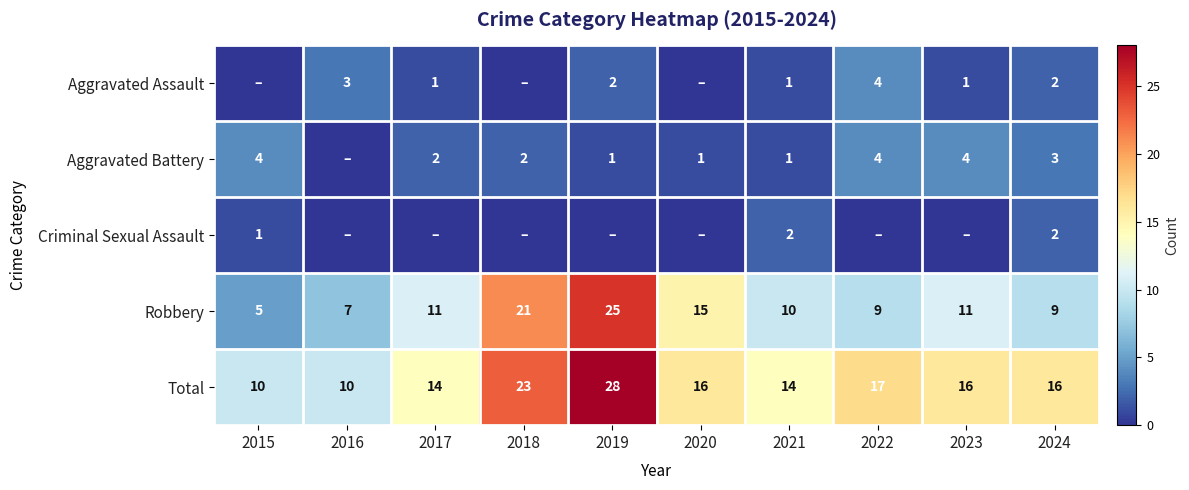

Which category has the lowest value across all series?

2015